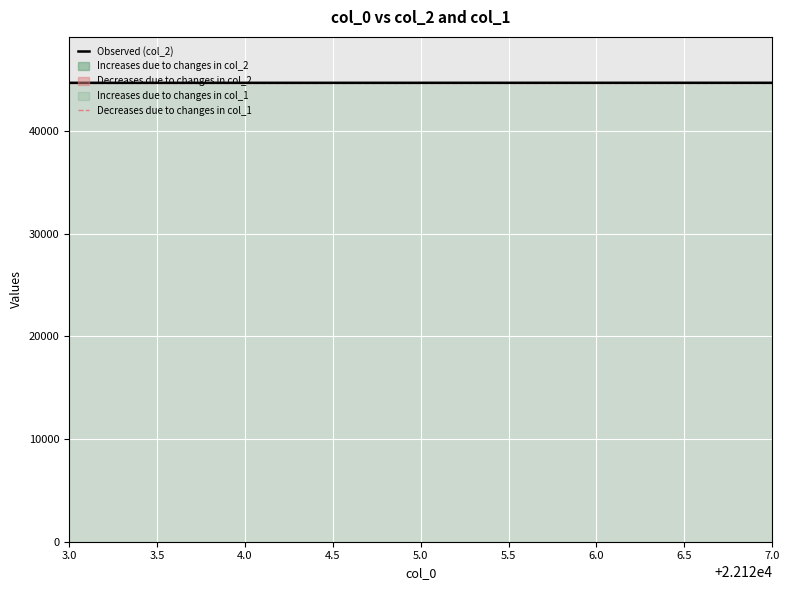

The Decreases due to changes in col_1 series shows 67424 at 6.0. True or false?

False